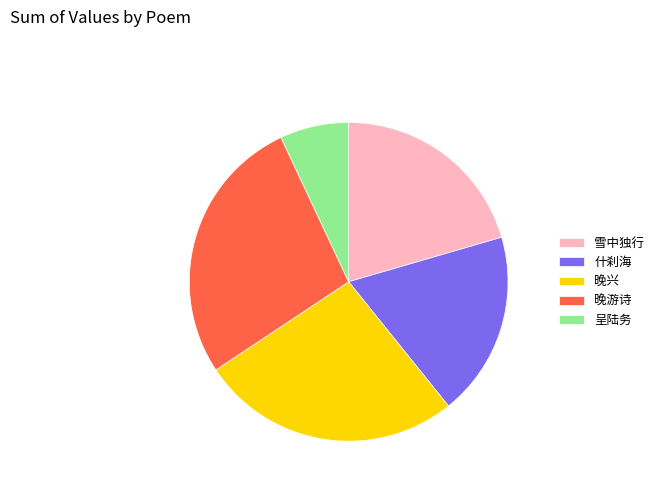

Rank the categories by value from highest to lowest.

晚游诗, 晚兴, 雪中独行, 什刹海, 呈陆务